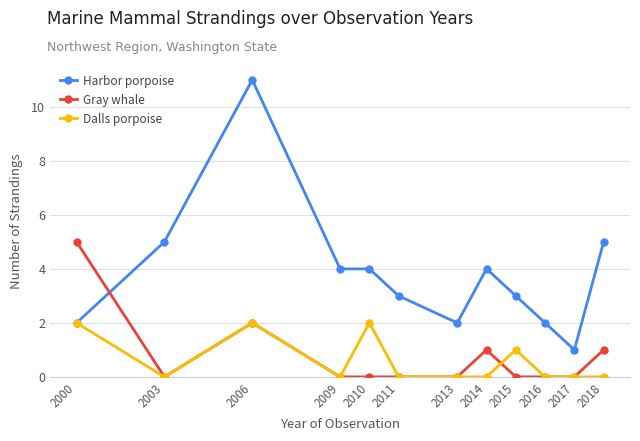

What is the sum of the Dalls porpoise values at 2010 and 2013?

2